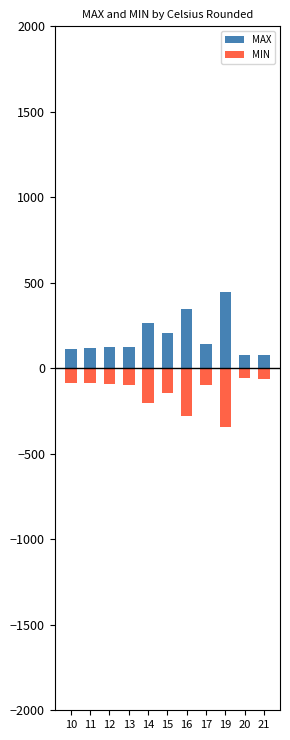

What is the total value across all series at 20?

22.3